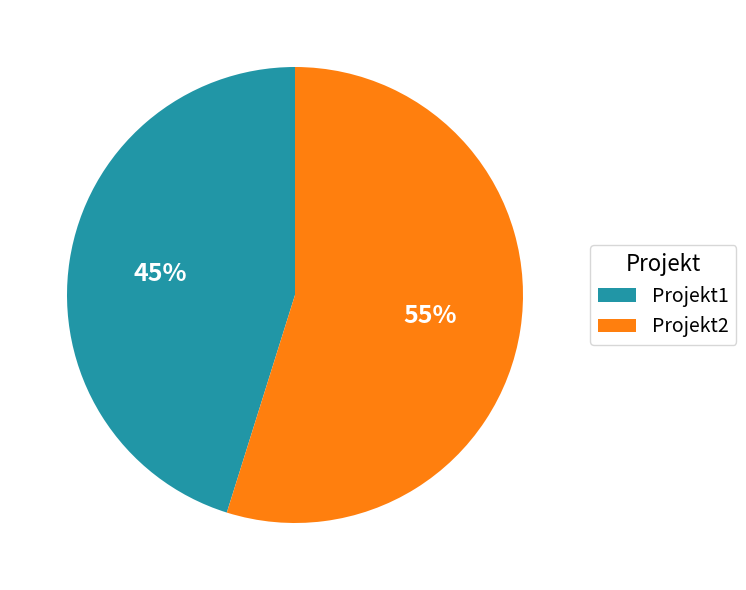

To the nearest percent, what portion does Projekt2 represent?

55%